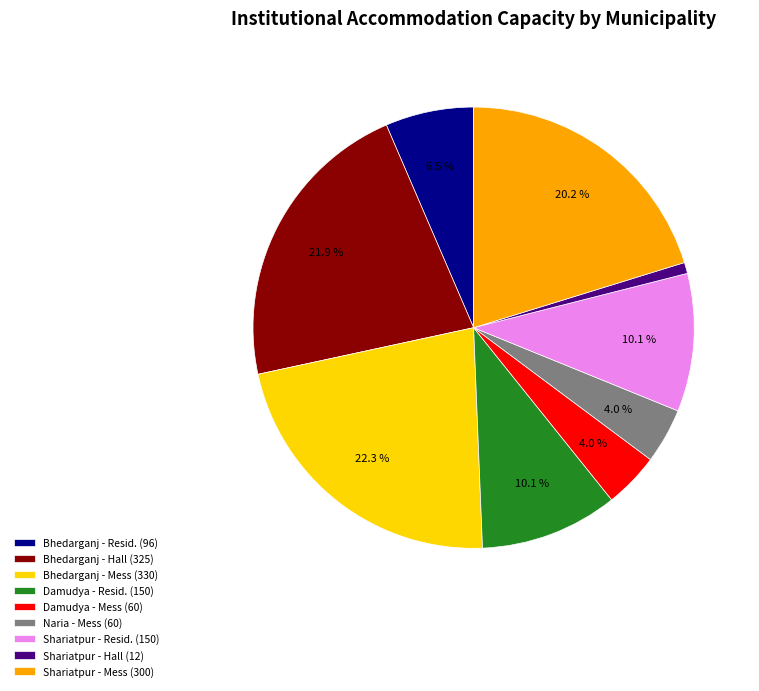

Is there a majority slice in this chart?

No